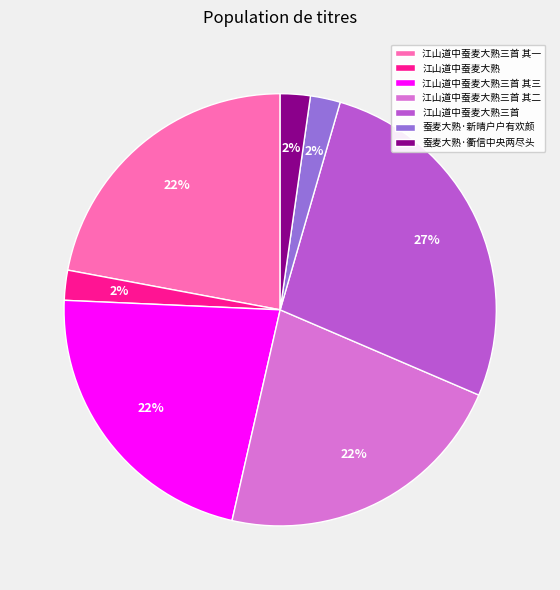

Do 江山道中蚕麦大熟三首 其一 and 蚕麦大熟·新晴户户有欢颜 together represent more than half of the pie?

No